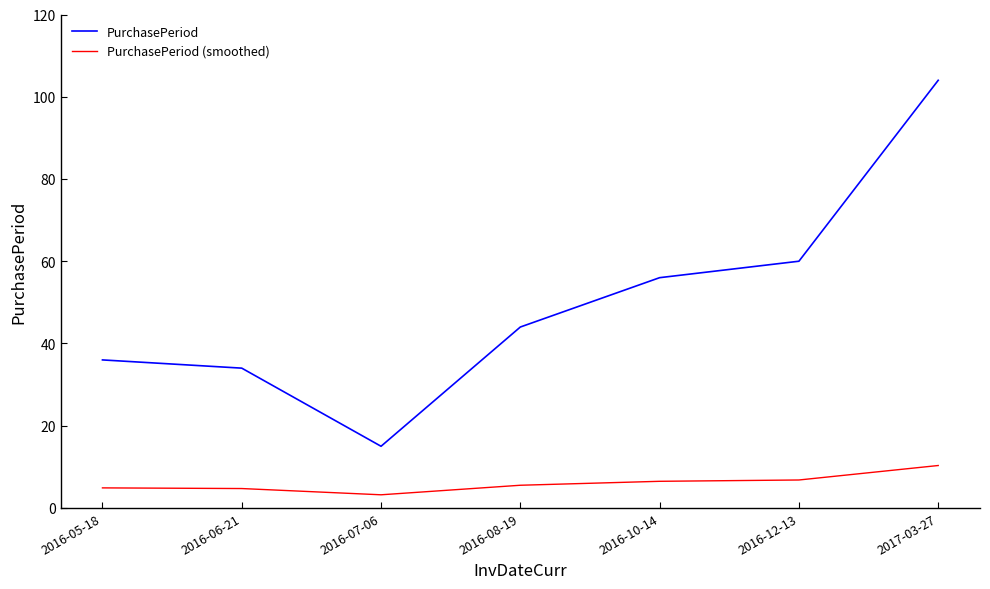

List the series in order of their peak value, lowest first.

PurchasePeriod (smoothed), PurchasePeriod